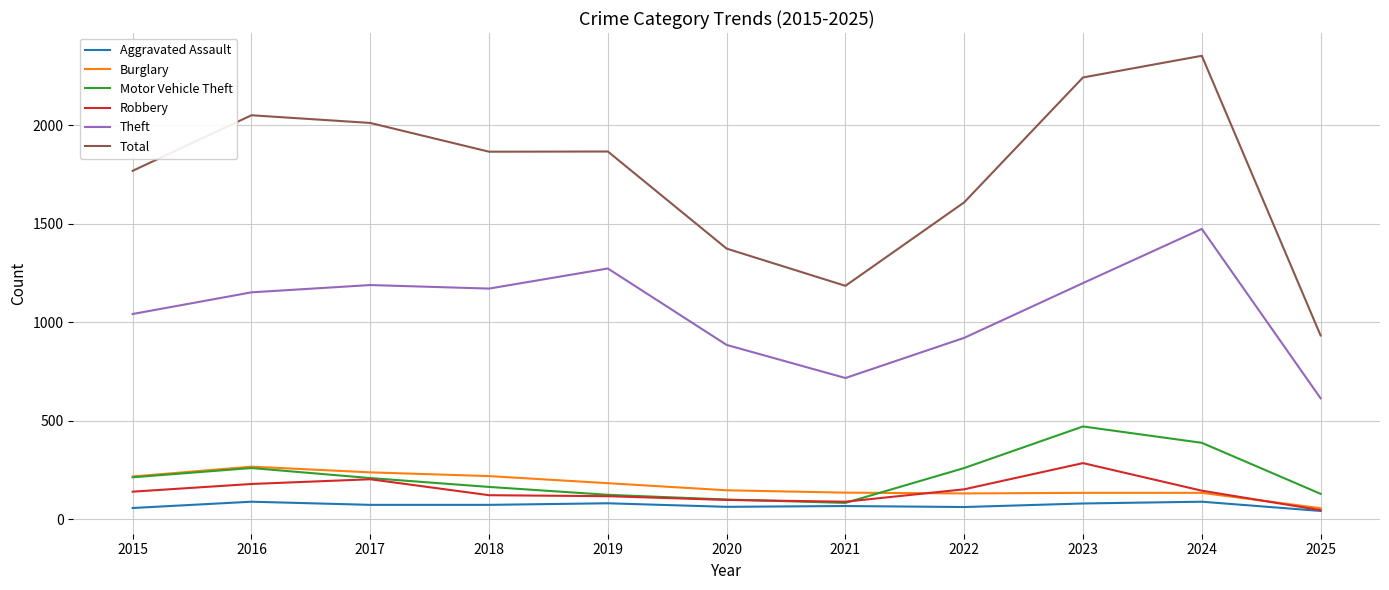

At which label does Motor Vehicle Theft first exceed 208?

2015